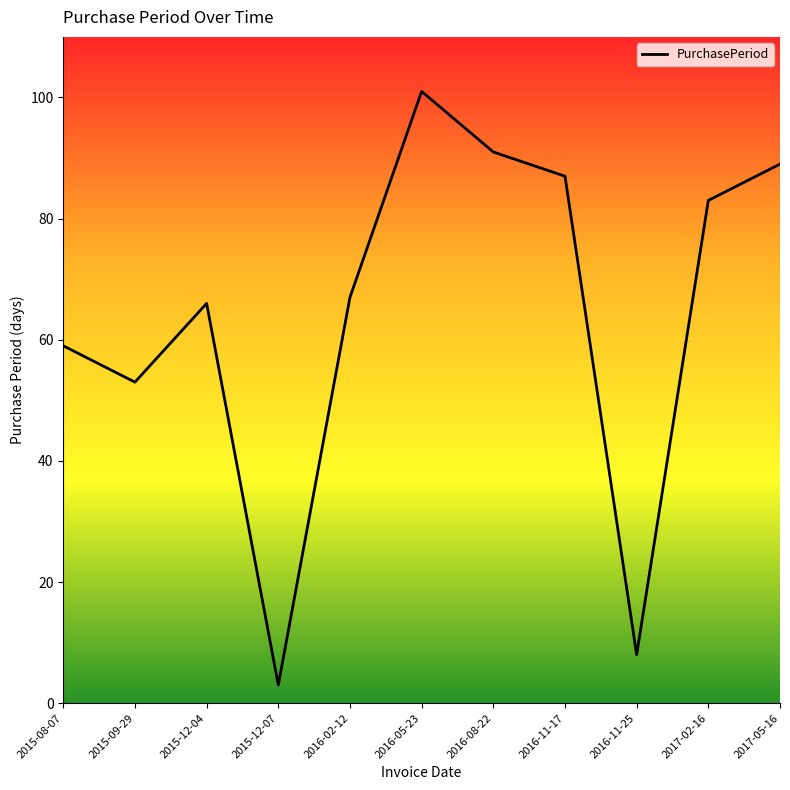

Does the chart display data point markers on the line(s)?

No